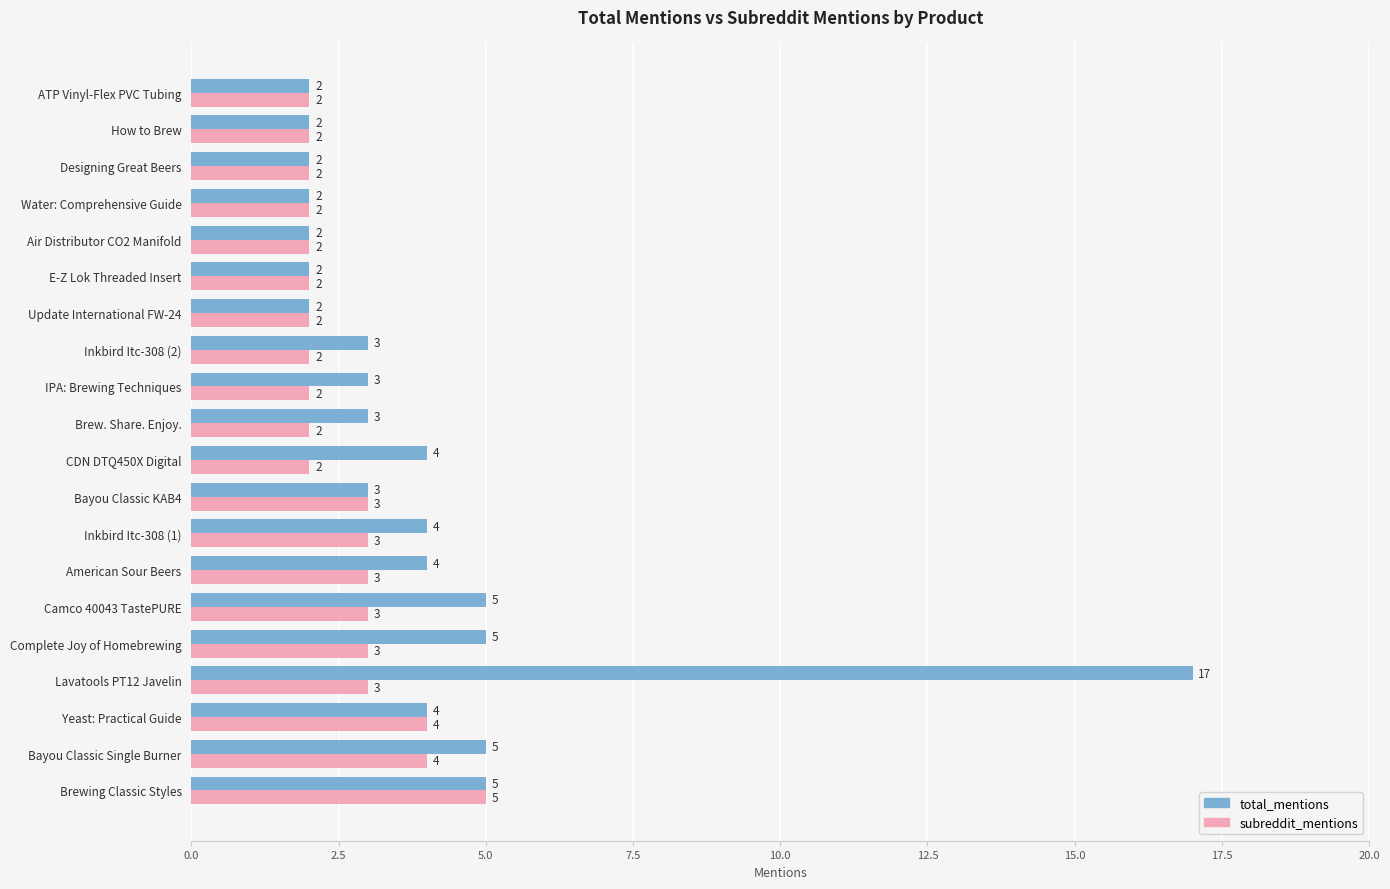

Which series has the largest total across all categories?

total_mentions